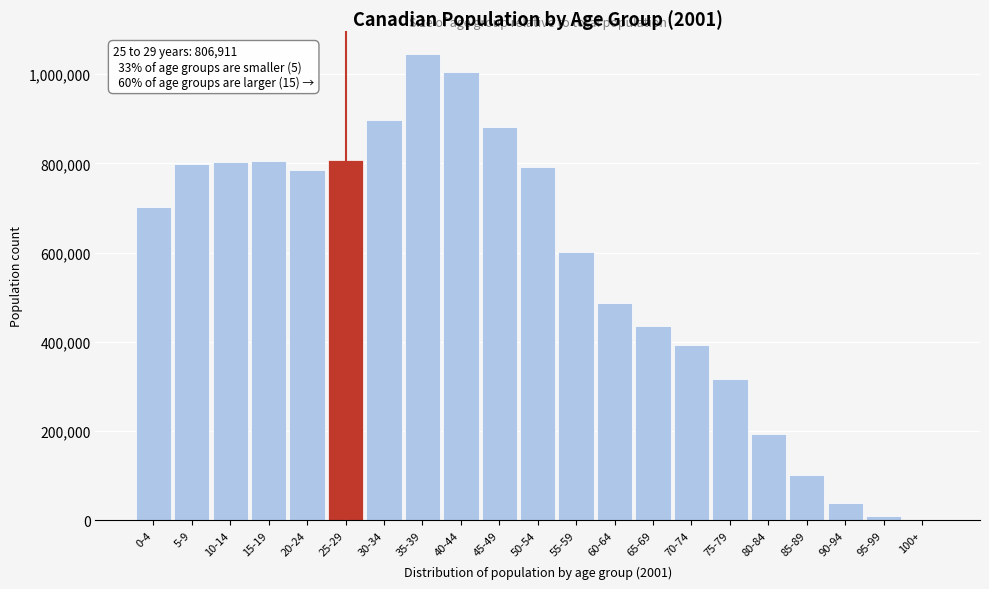

The value at 30-34 is 545489. True or false?

False